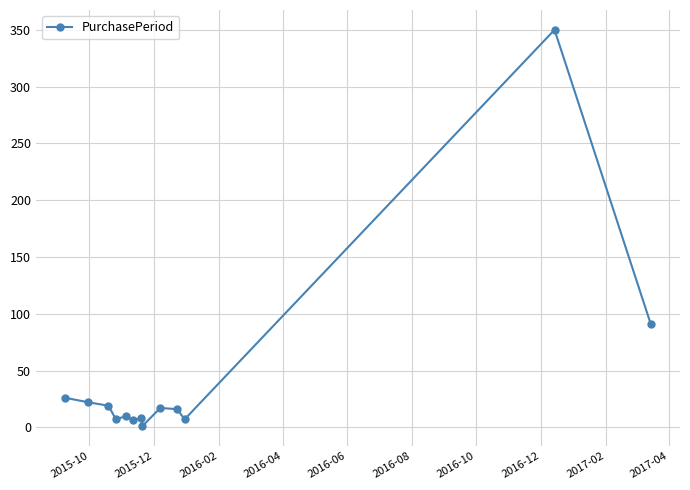

What is the sum of all values?

580